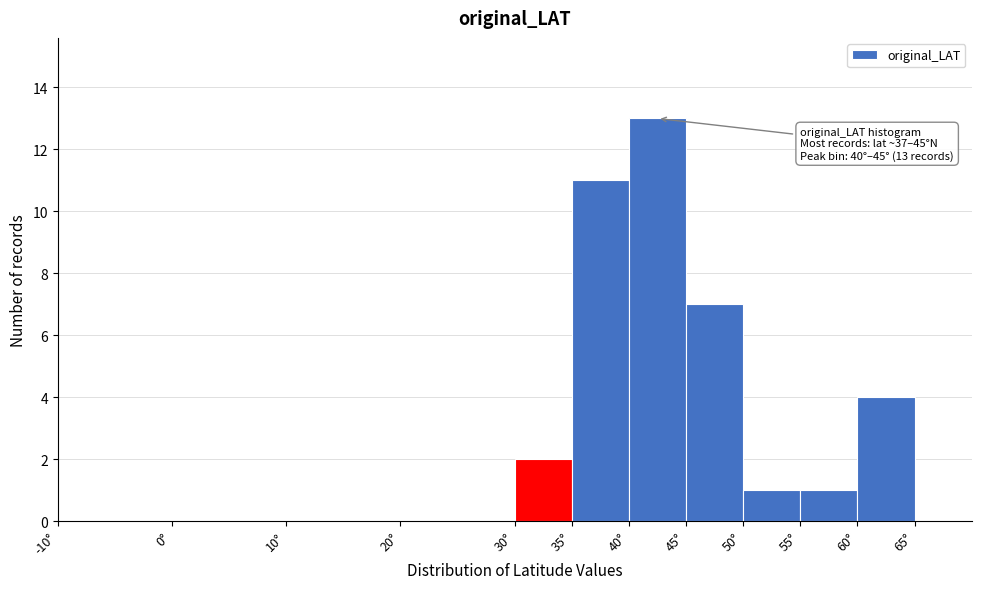

Over which range of the x-axis is the bar tallest?

40 to 45